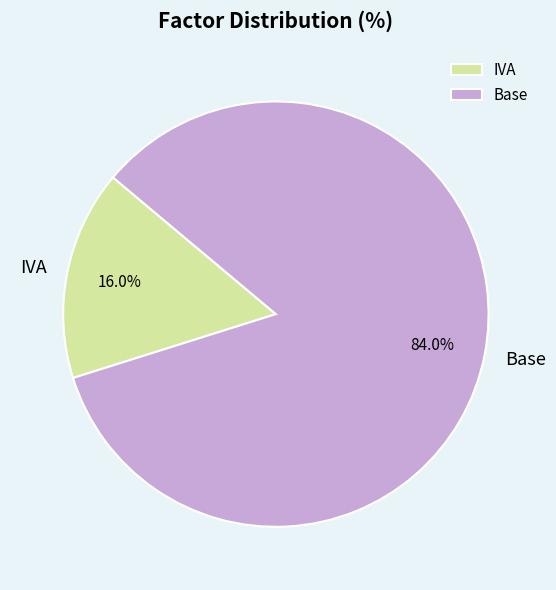

Is the sum of IVA and Base greater than half?

Yes